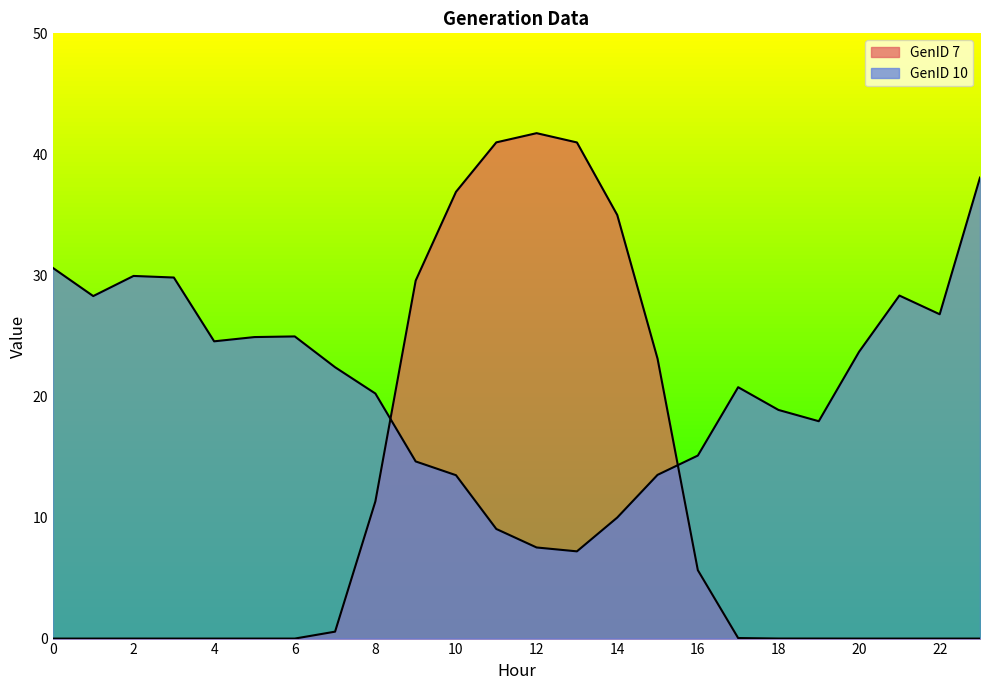

How many values in the GenID 10 series exceed 22?

12